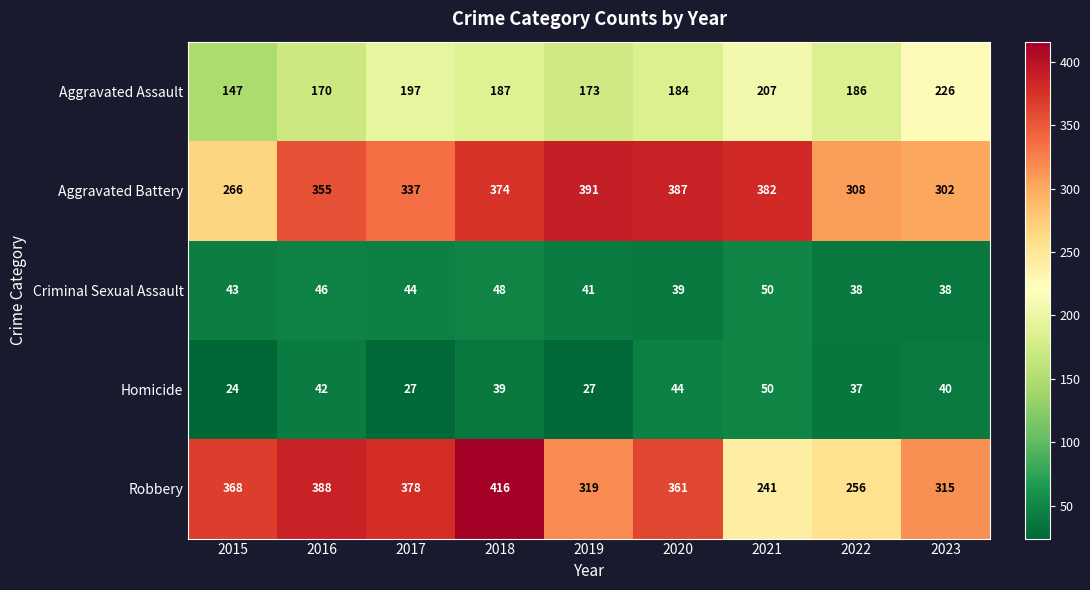

The Criminal Sexual Assault series shows 50 at 2021. True or false?

True